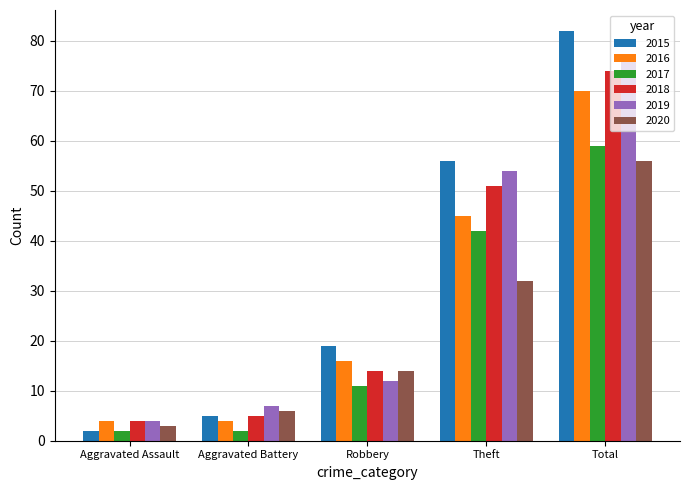

What is the spread (max minus min) of values at Robbery?

8